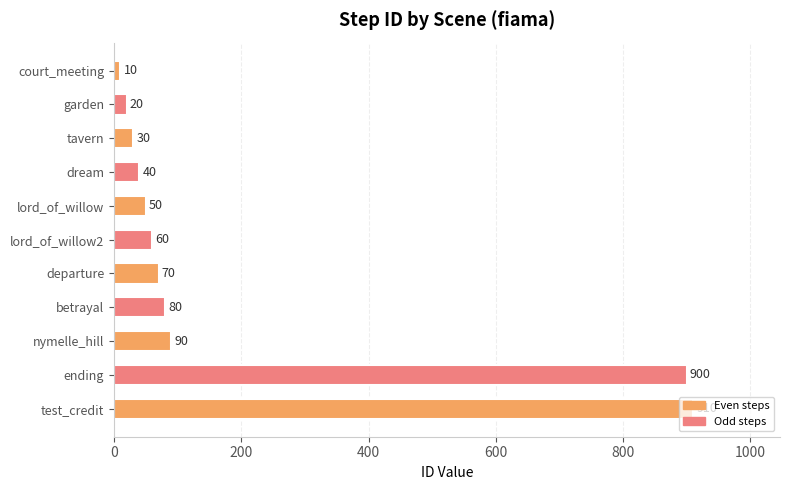

What is the greatest value displayed?

910